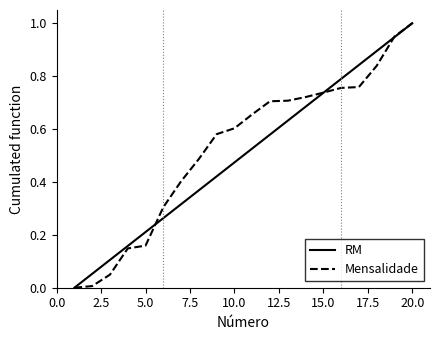

What is the greatest value displayed?

1.0